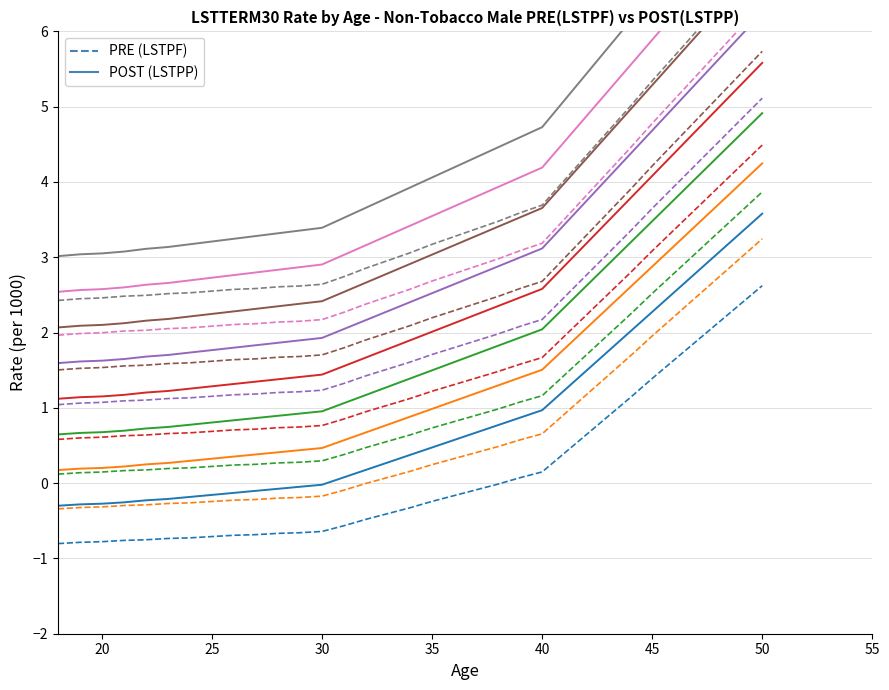

What is the minimum value shown in the chart?

-0.8